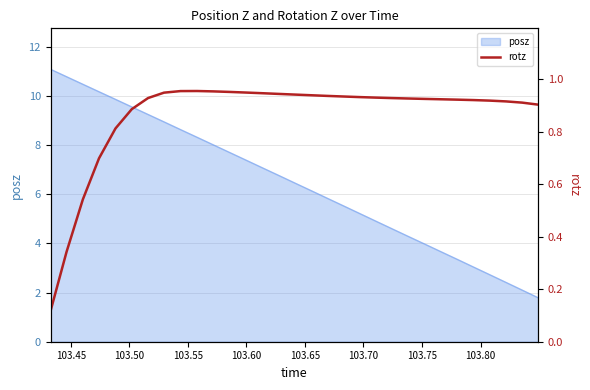

Reading left to right, transcribe all the data shown in this chart.

0.1	0.3	0.5	0.7	0.8	0.9	0.9	0.9	1.0	1.0	1.0	1.0	0.9	0.9	0.9	0.9	0.9	0.9	0.9	0.9	0.9	0.9	0.9	0.9	0.9	0.9	0.9	0.9	0.9	0.9	0.9